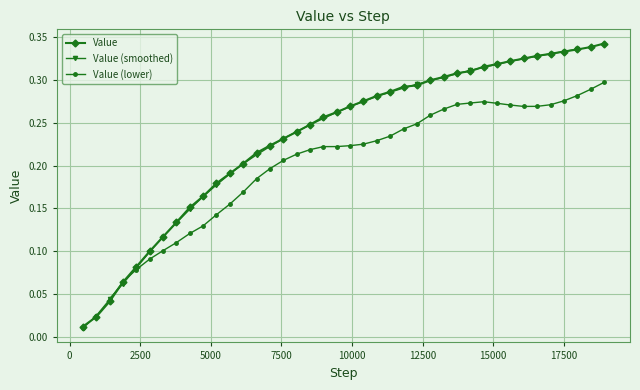

Count the number of categories in the chart.

40